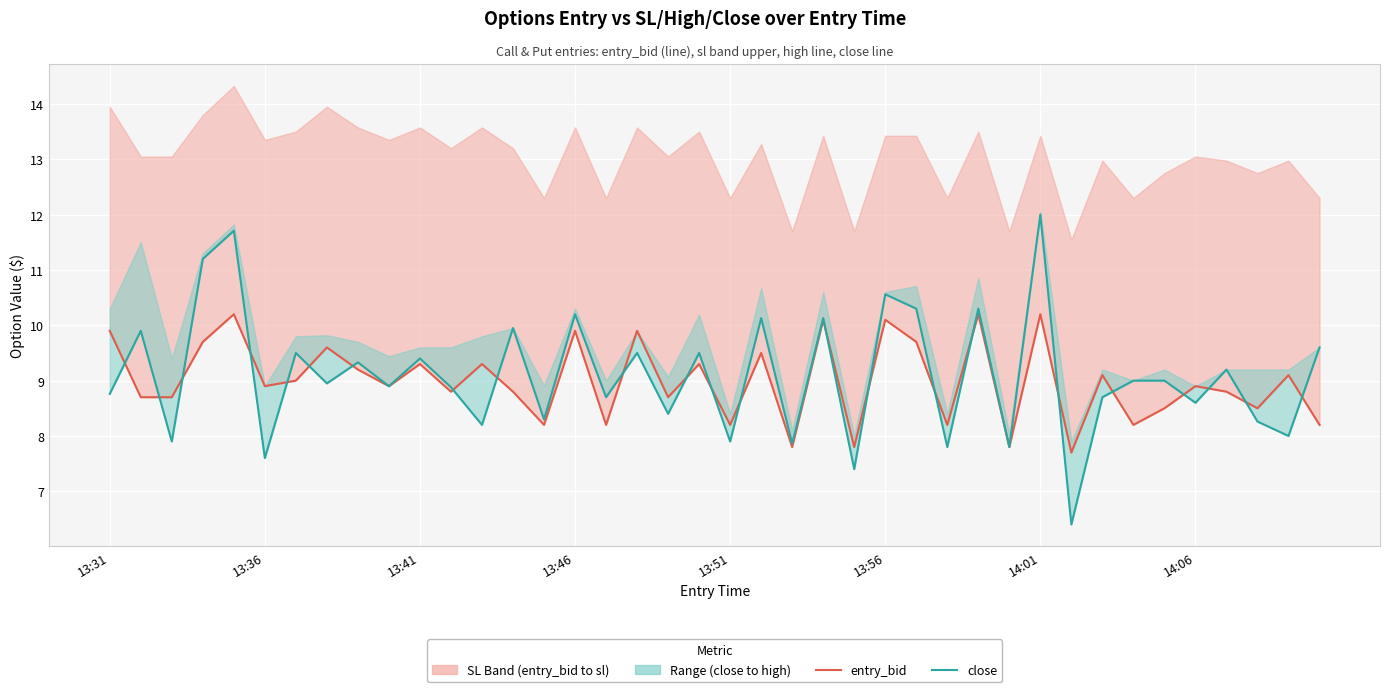

What is the difference between the maximum and minimum values in the entry_bid series?

2.5